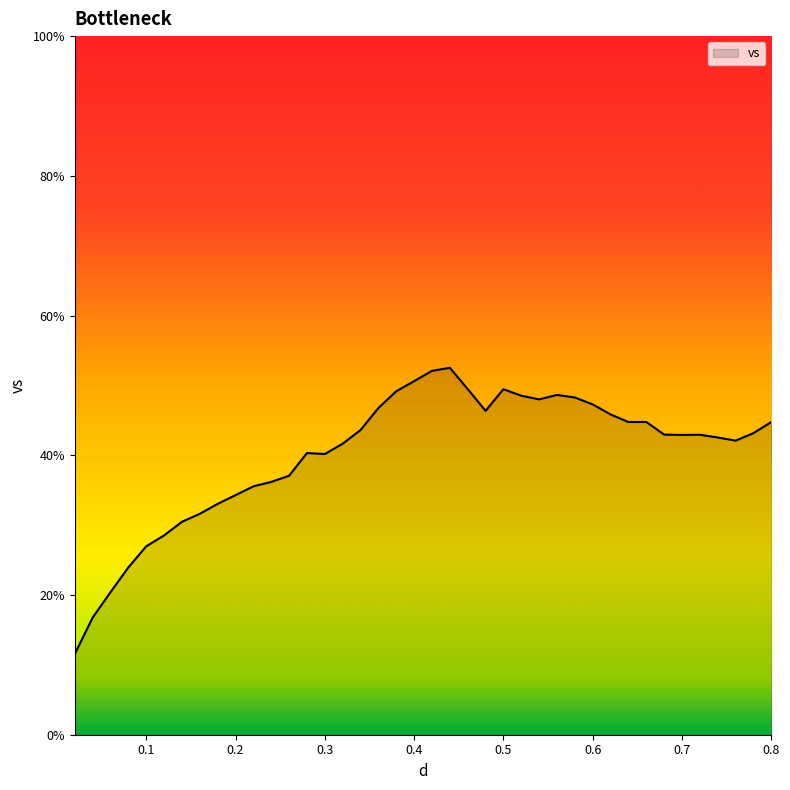

What is the difference between the maximum and minimum values?

41.0